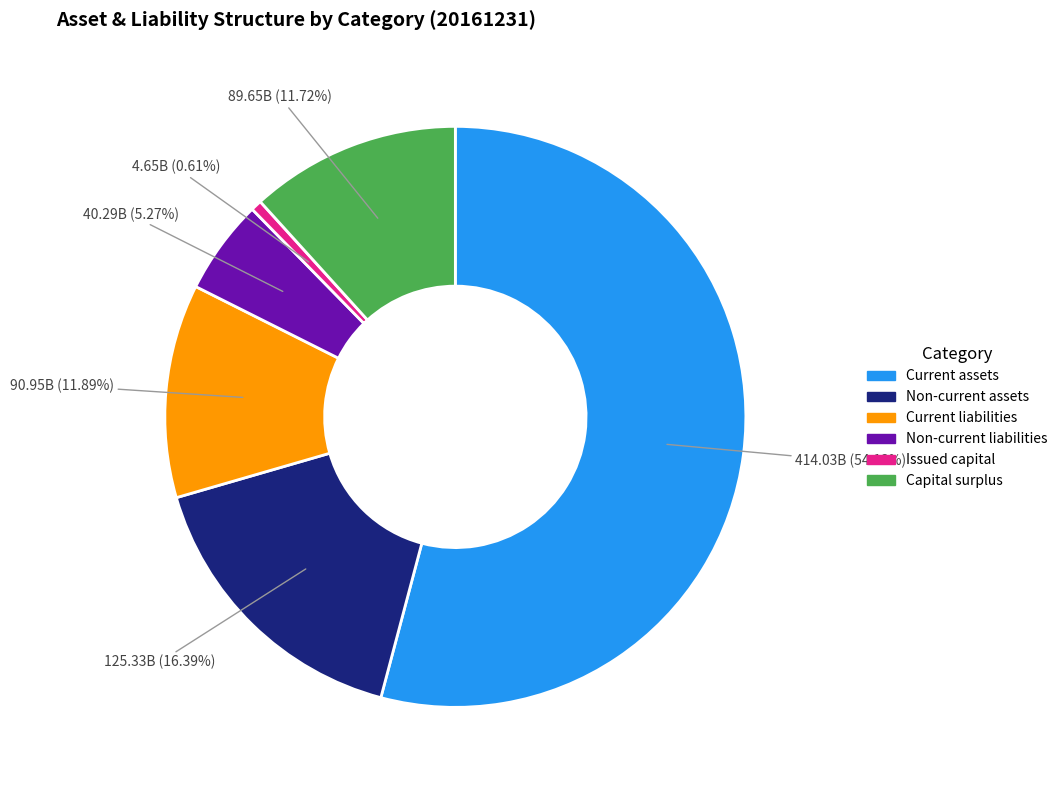

What portion of the pie excludes Capital surplus?

88.3%